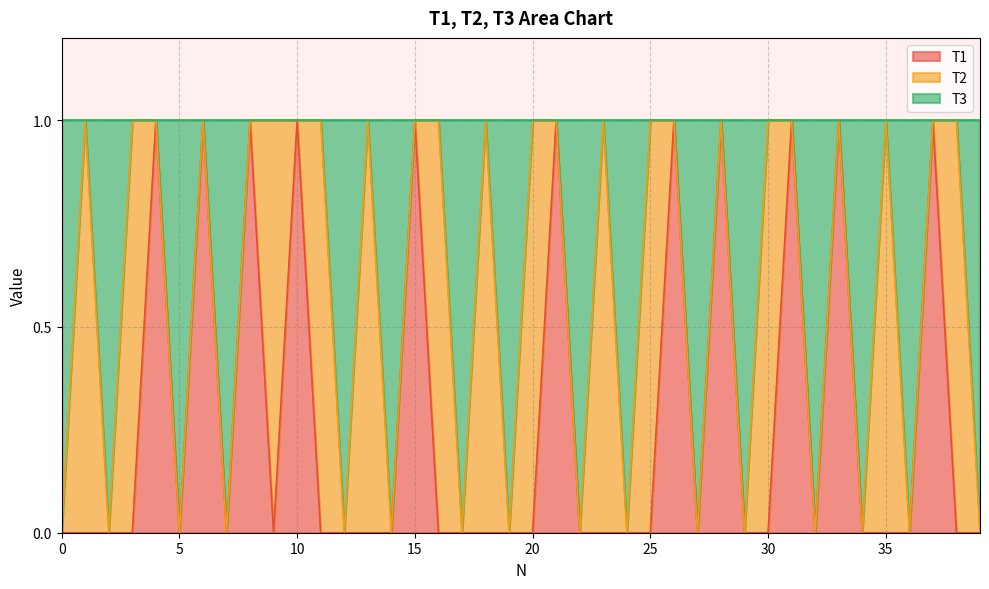

At which category does T1 reach its first local peak?

4